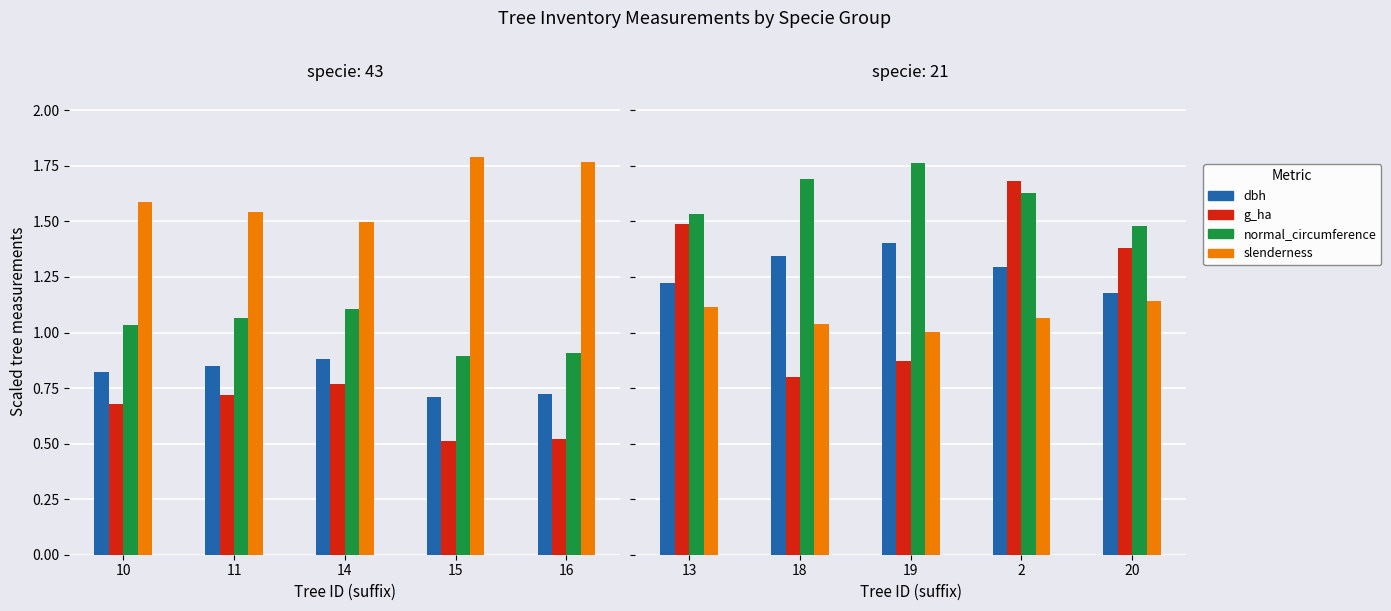

Count the dbh values in the range 1 to 2.

5